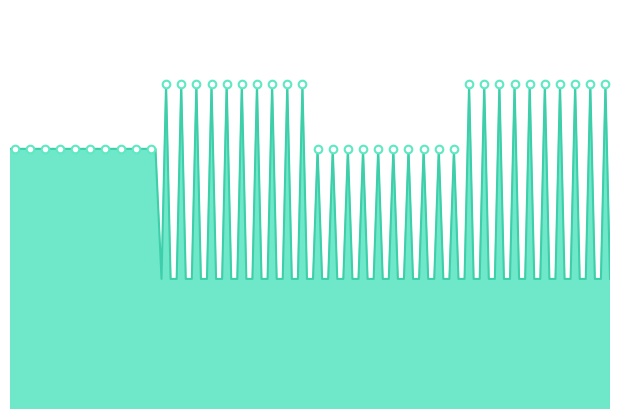

How many lines are shown in the chart?

1